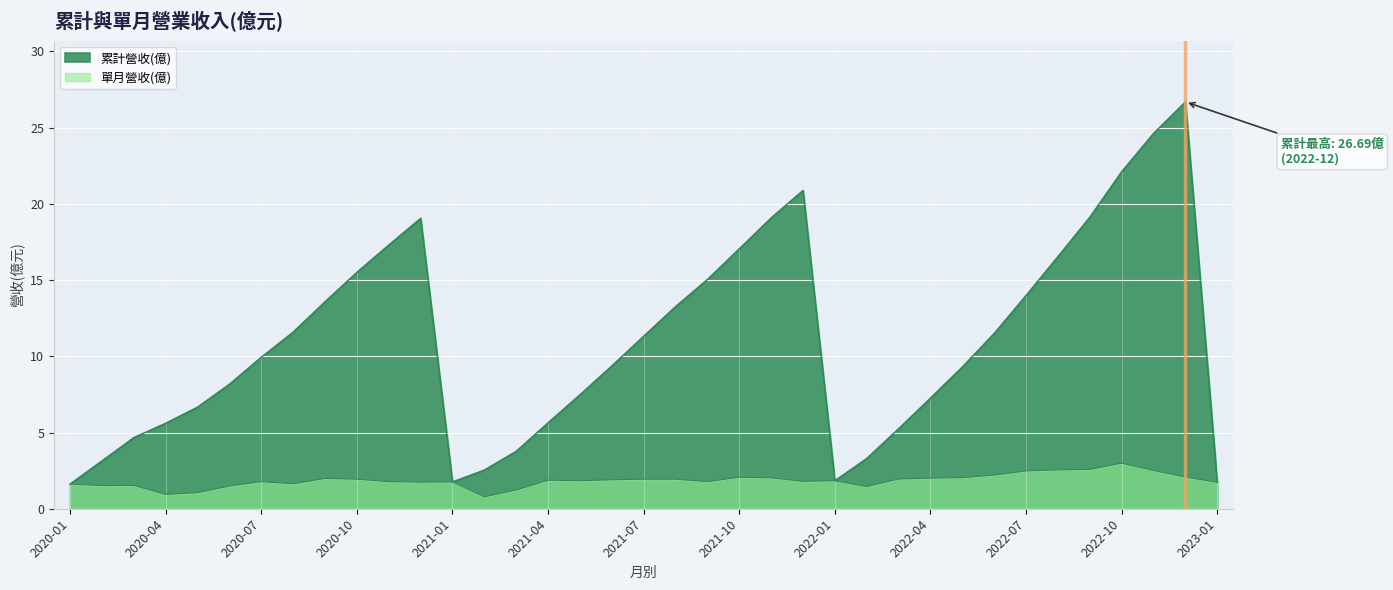

At which label does 累計營收(億) first exceed 9?

2020-07